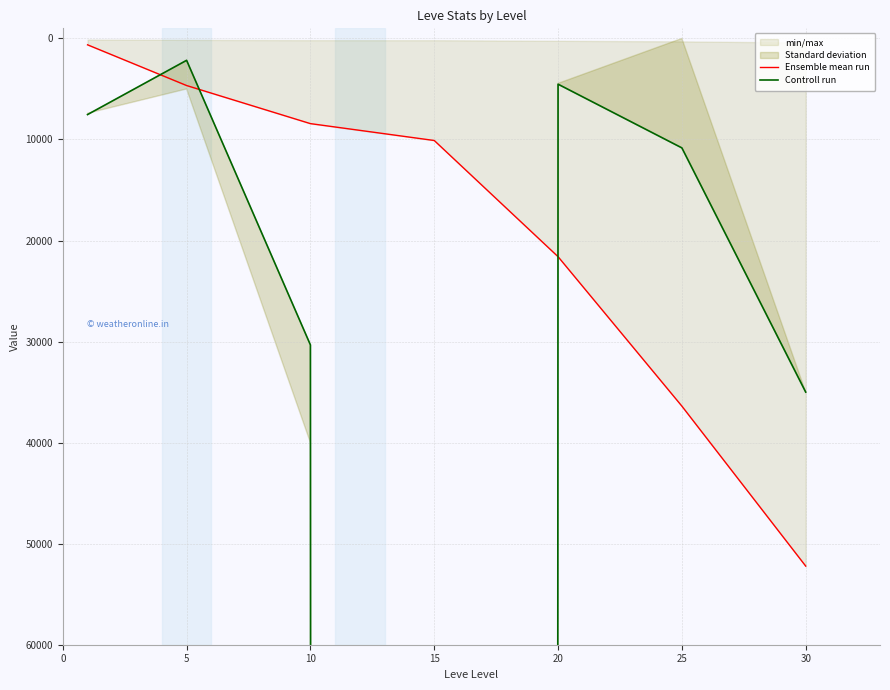

In Controll run, how many points are higher than both neighbors (excluding endpoints)?

1